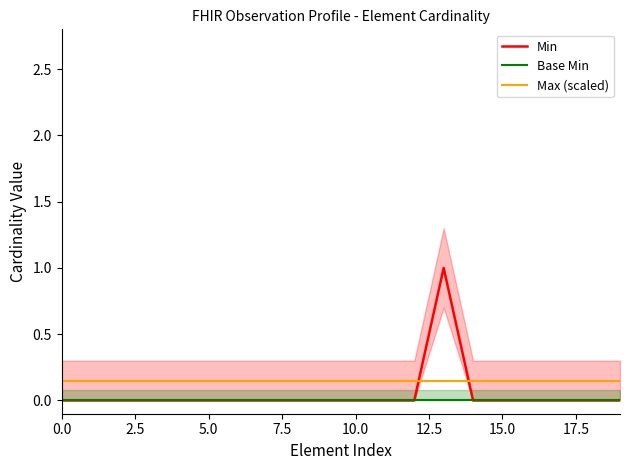

At which category is the sum across all series the highest?

13